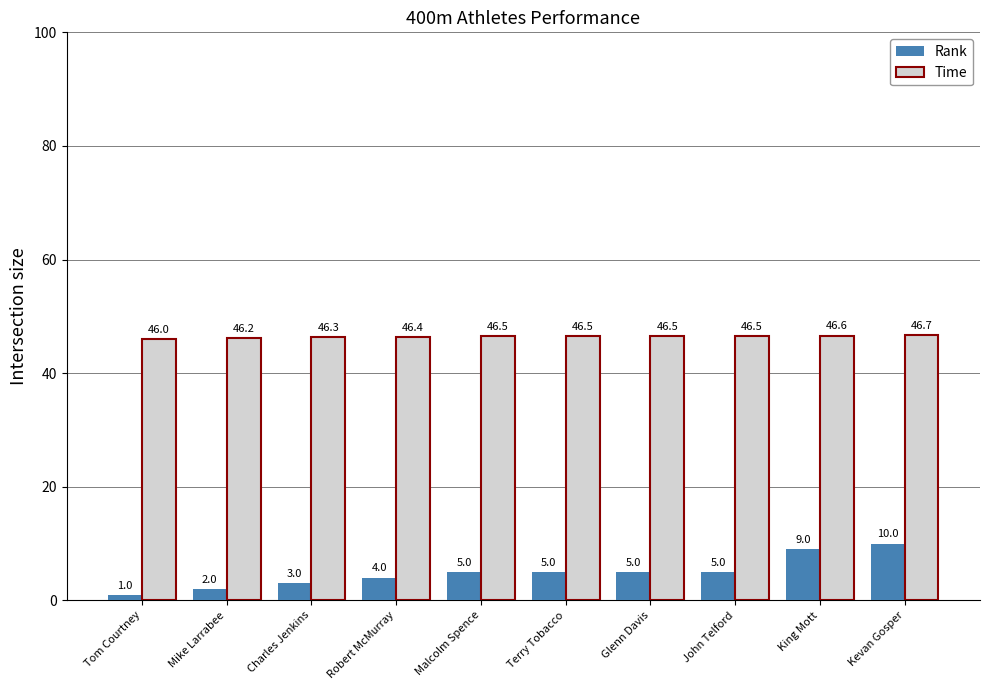

The value of Time at Charles Jenkins is 46.3. True or false?

True